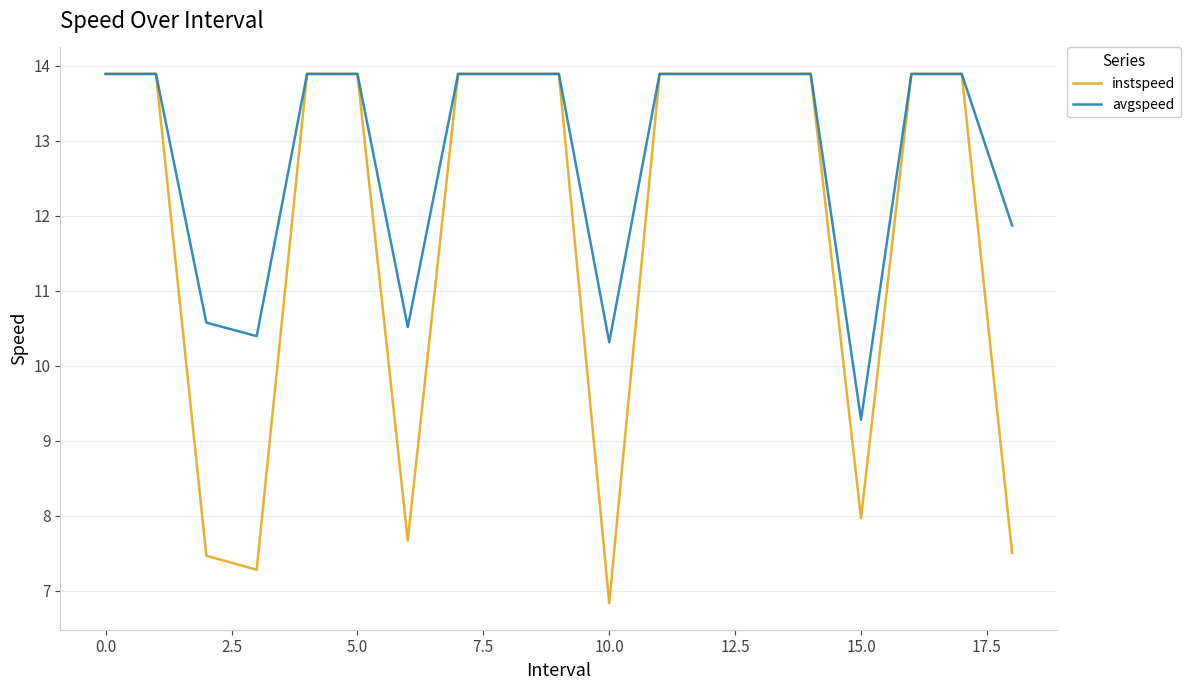

Which series has the largest range (max minus min)?

instspeed